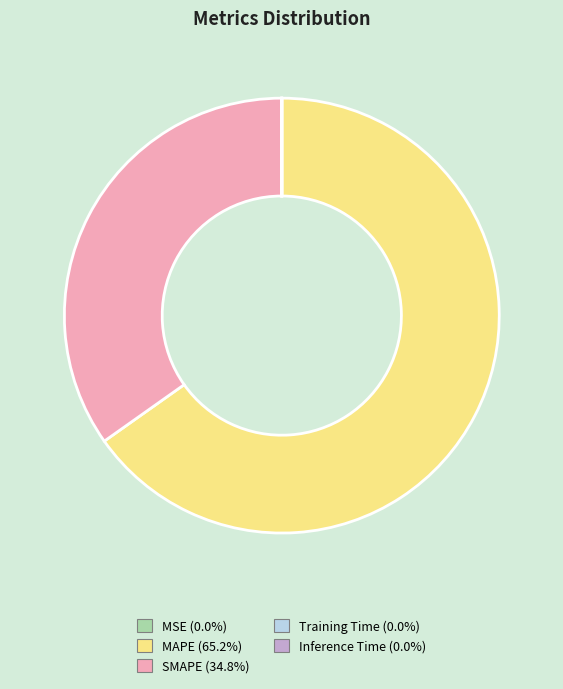

Does MAPE (65.2%) account for over 50% of the chart?

Yes